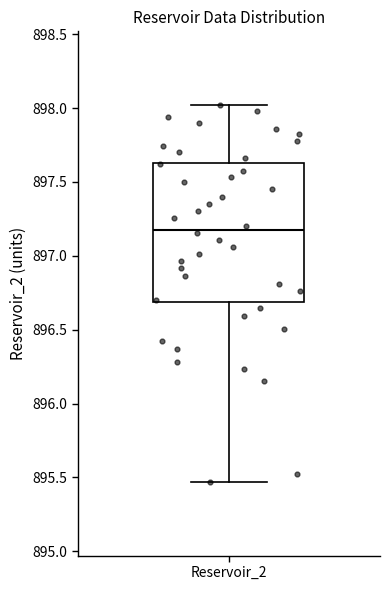

Transcribe this box plot: give where the median line is, the range the box spans, and where the two whiskers end, as read against the y-axis. The values are not printed on the chart, so give them approximately, as read against the axis.

median 897.20, box 896.70 to 897.65, whiskers 895.45 to 898.00